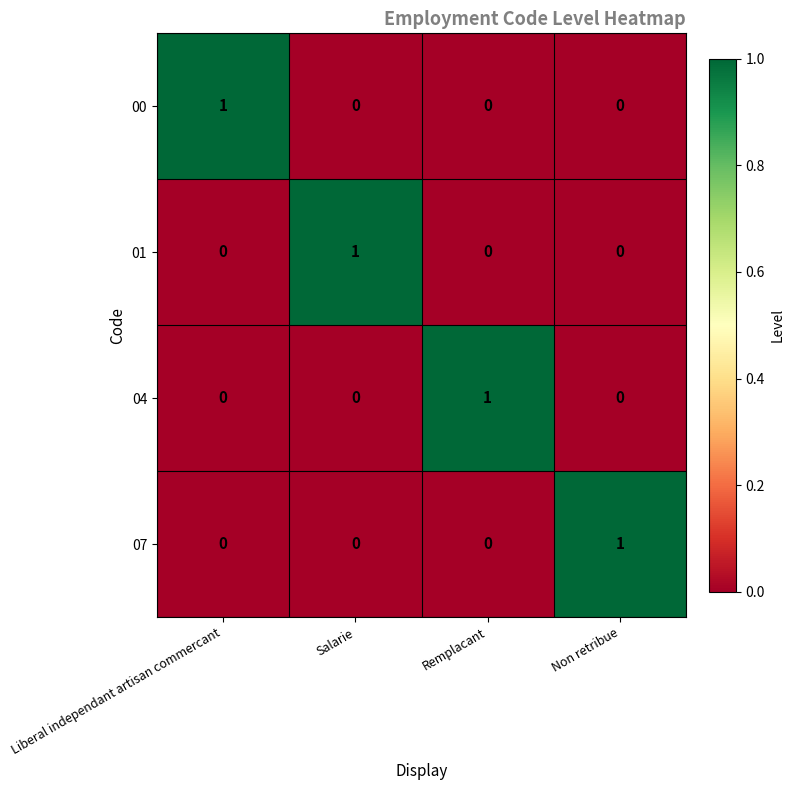

Which category has the highest value in the 04 series?

Remplacant